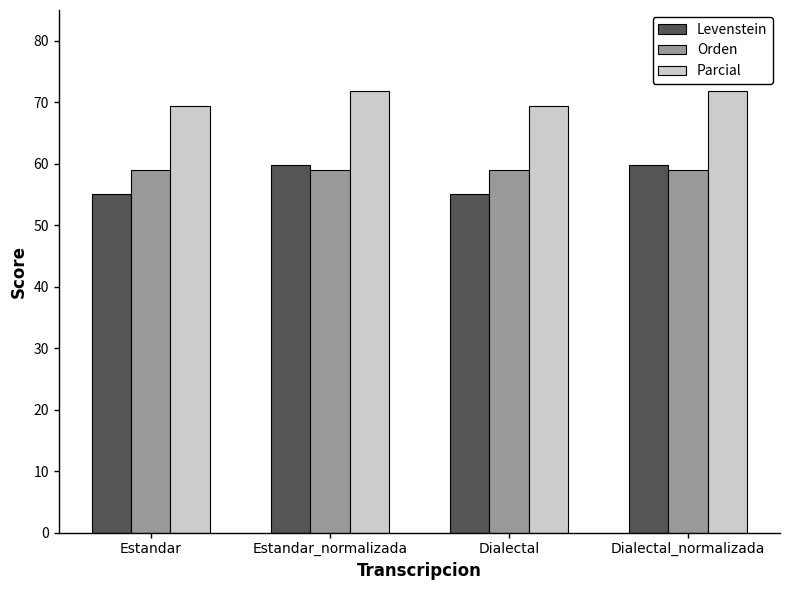

What is the label of the 1st bar from the left?

Estandar